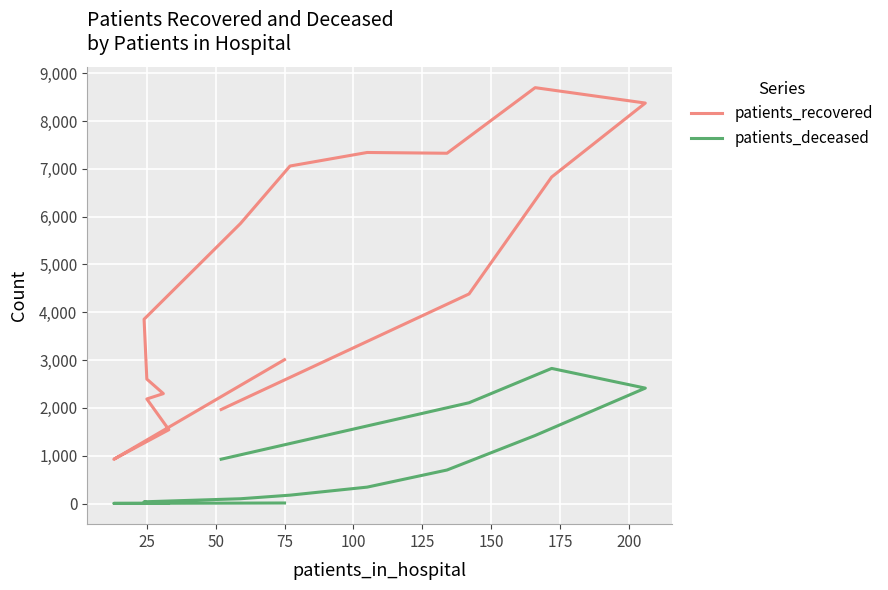

How many values in the patients_recovered series are below 4384?

8